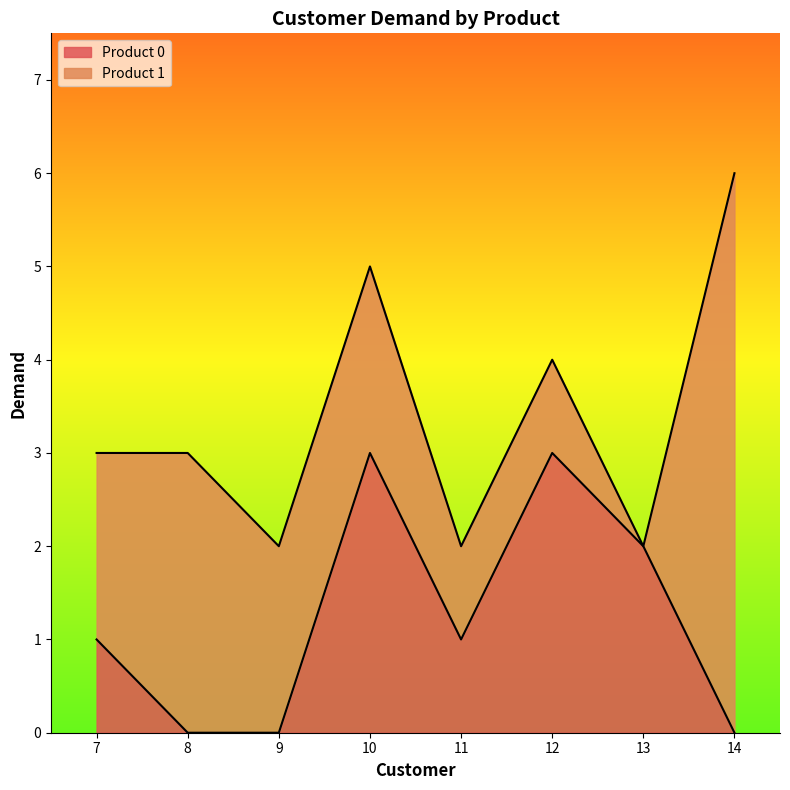

At which label is the value closest to 1?

7